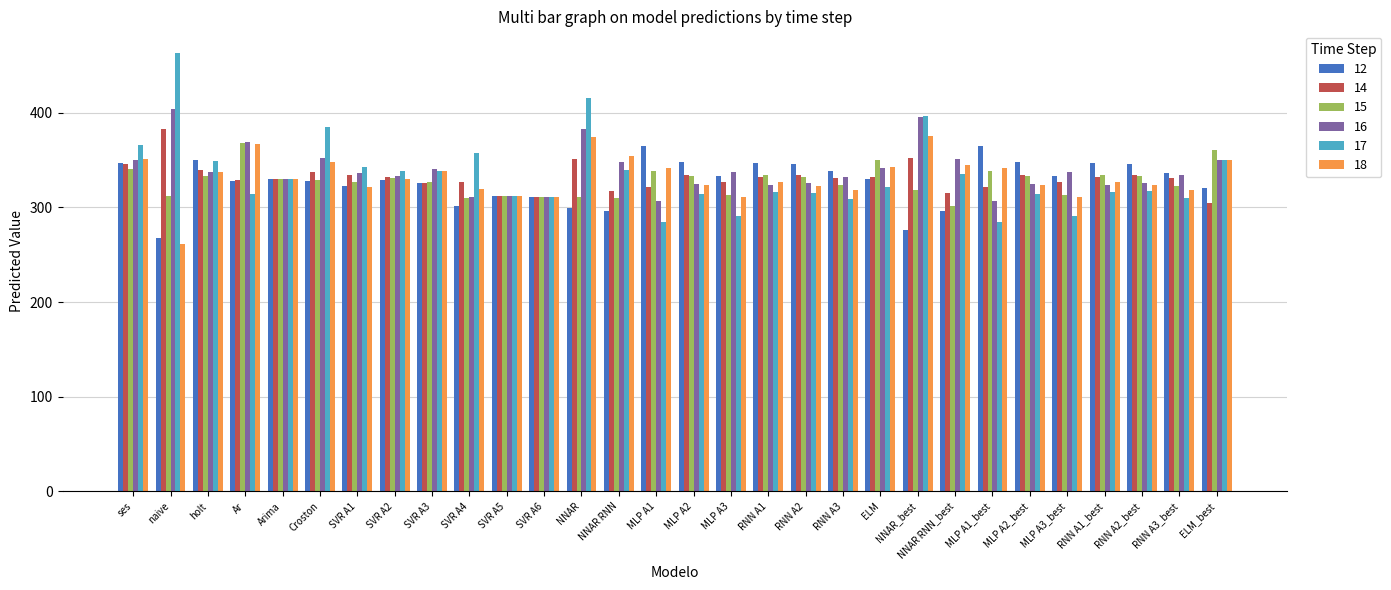

Which series has the largest total across all categories?

16